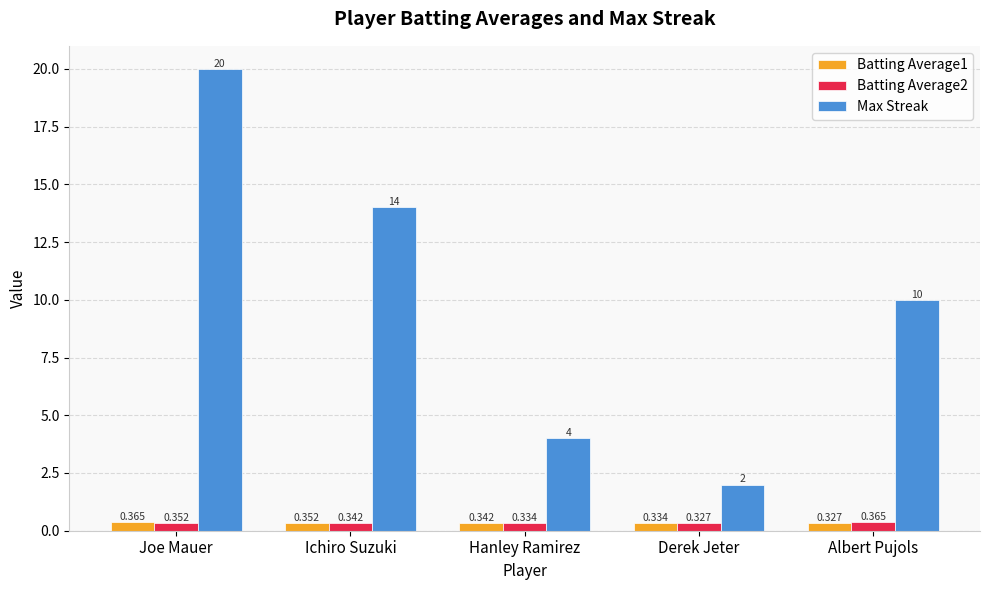

Which series changed the most between Derek Jeter and Albert Pujols?

Max Streak